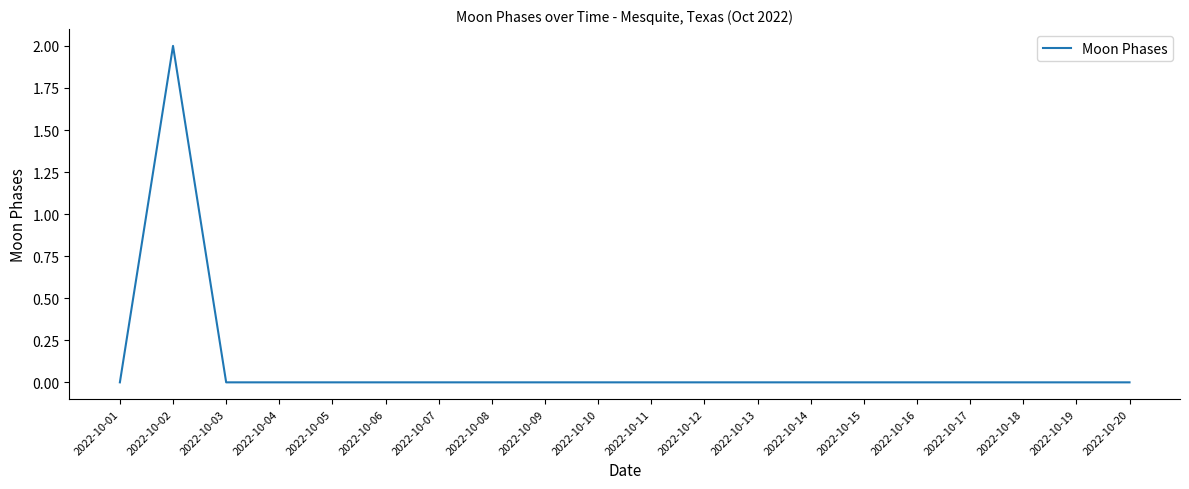

How many categories are shown in the chart?

20